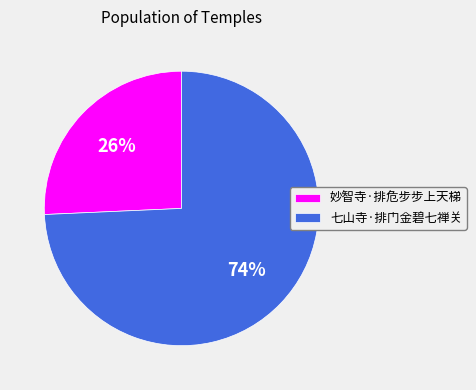

Between 七山寺·排门金碧七禅关 and 妙智寺·排危步步上天梯, which is larger?

七山寺·排门金碧七禅关